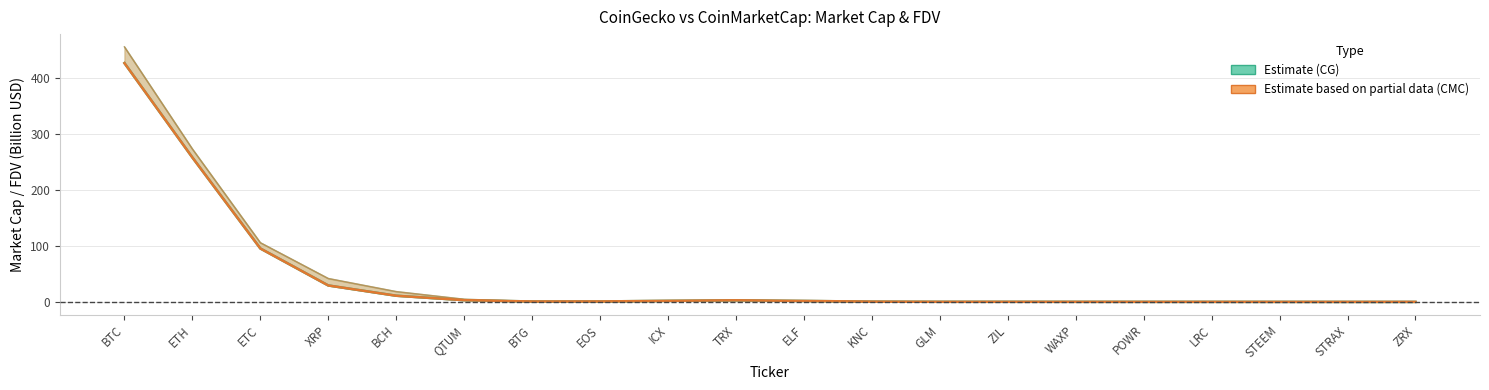

What is the total value across all series at ZIL?

0.5